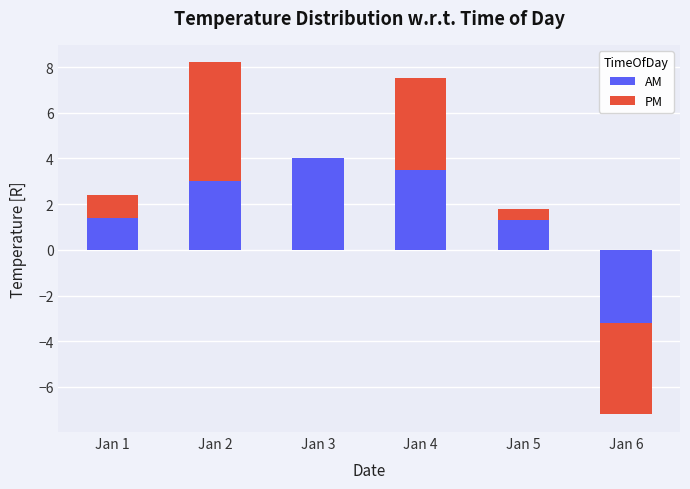

How many data points in AM are less than 3?

3